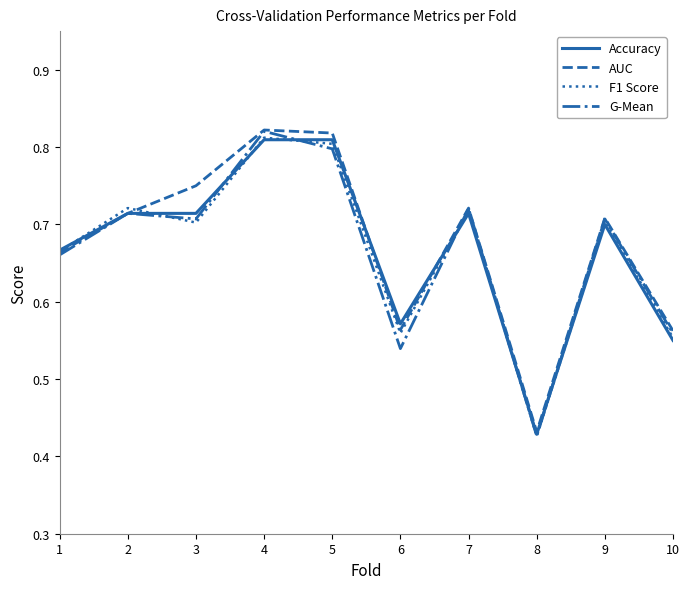

The Accuracy series shows 0.7 at 2. True or false?

True